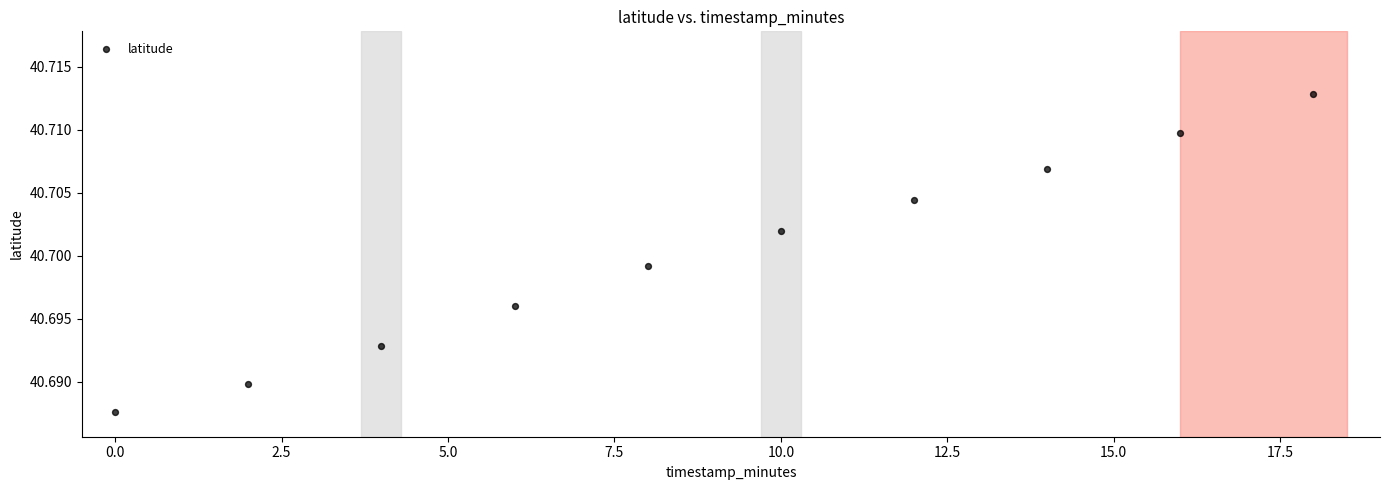

What is the range of X values (max minus min)?

18.0